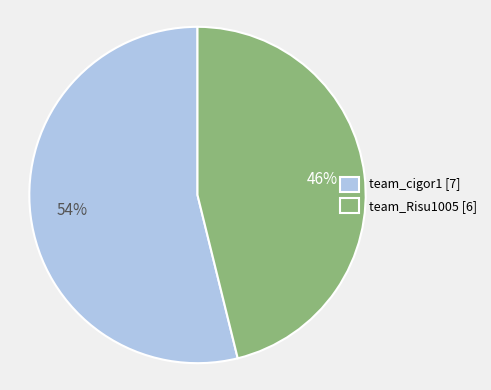

Which slice is the largest?

team_cigor1